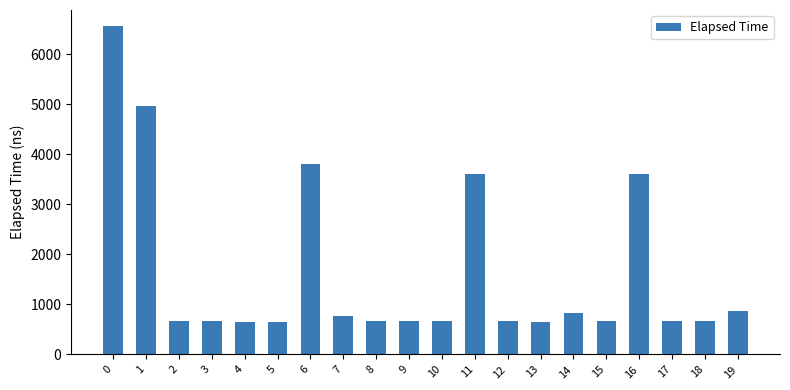

What is the greatest value displayed?

6560